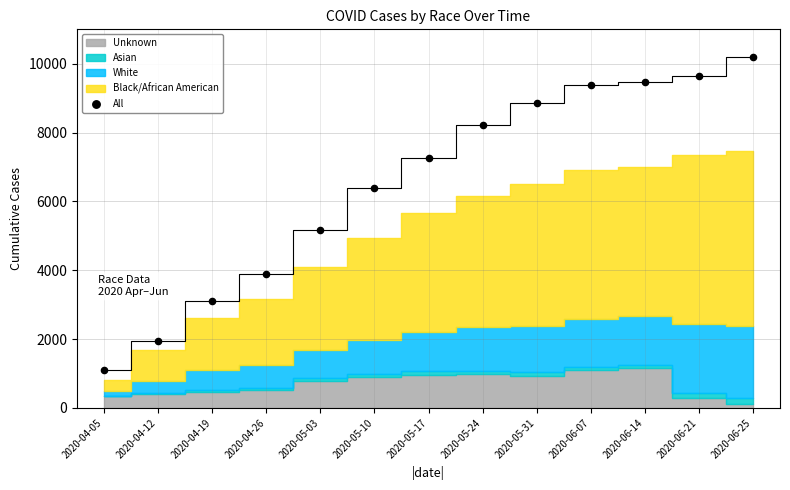

What Y value in the scatter plot is closest to 5641?

5170